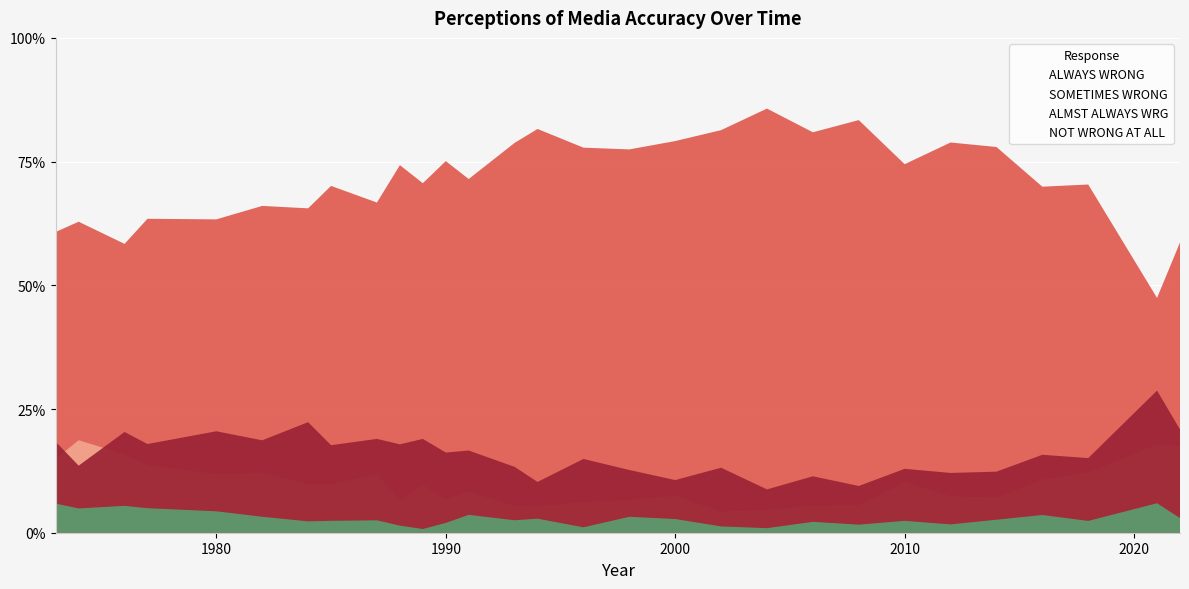

Reading left to right, transcribe all the data shown in this chart.

ALWAYS WRONG: 0.6	0.6	0.6	0.6	0.6	0.7	0.7	0.7	0.7	0.7	0.7	0.8	0.7	0.8	0.8	0.8	0.8	0.8	0.8	0.9	0.8	0.8	0.7	0.8	0.8	0.7	0.7	0.5	0.6
SOMETIMES WRONG: 0.1	0.2	0.2	0.1	0.1	0.1	0.1	0.1	0.1	0.1	0.1	0.1	0.1	0.1	0.1	0.1	0.1	0.1	0.0	0.0	0.1	0.1	0.1	0.1	0.1	0.1	0.1	0.2	0.2
ALMST ALWAYS WRG: 0.2	0.1	0.2	0.2	0.2	0.2	0.2	0.2	0.2	0.2	0.2	0.2	0.2	0.1	0.1	0.1	0.1	0.1	0.1	0.1	0.1	0.1	0.1	0.1	0.1	0.2	0.2	0.3	0.2
NOT WRONG AT ALL: 0.1	0.0	0.1	0.0	0.0	0.0	0.0	0.0	0.0	0.0	0.0	0.0	0.0	0.0	0.0	0.0	0.0	0.0	0.0	0.0	0.0	0.0	0.0	0.0	0.0	0.0	0.0	0.1	0.0